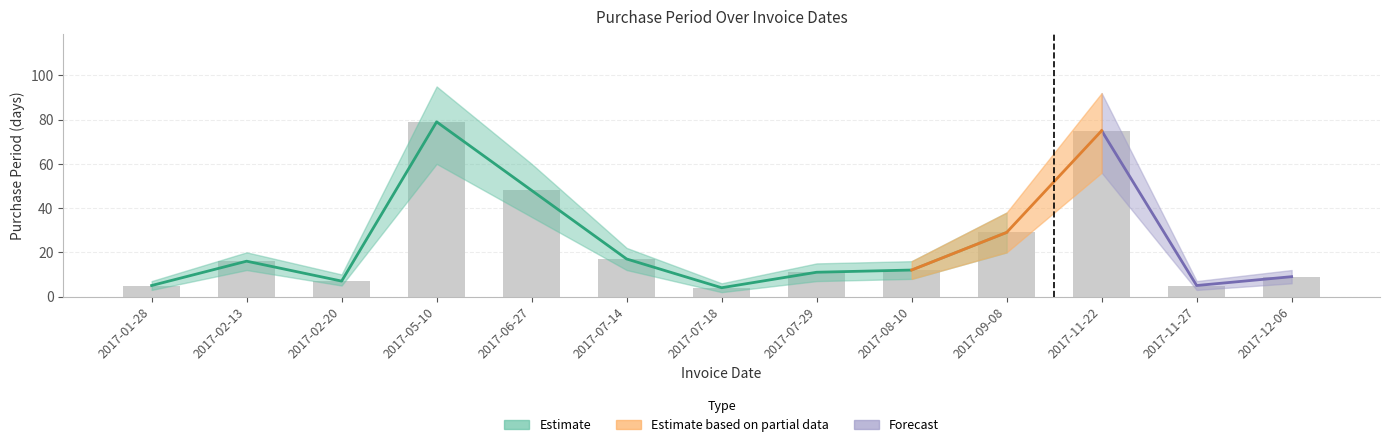

What is the lowest value of the upper series?

6